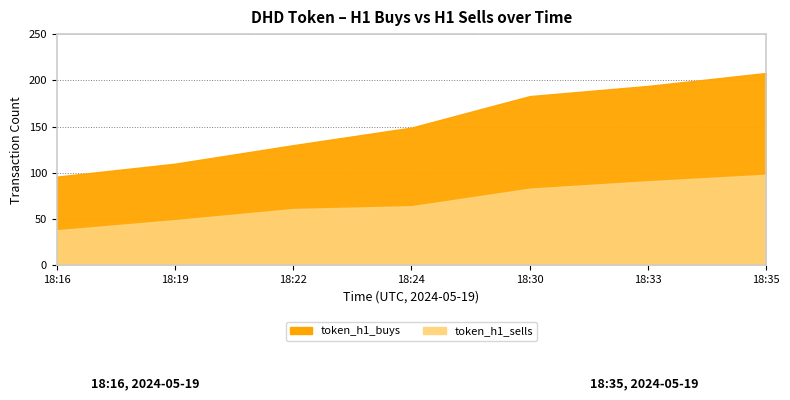

Between 18:19 and 18:24, which series saw the biggest shift?

token_h1_buys